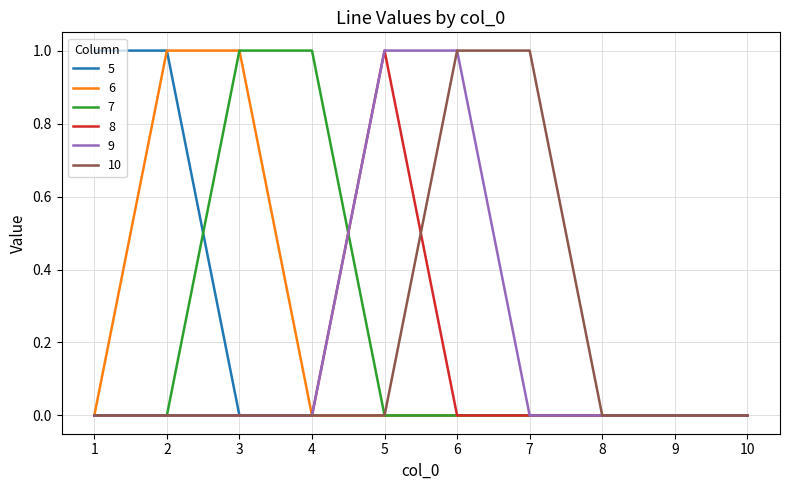

Between 6 and 7, which series saw the biggest shift?

9